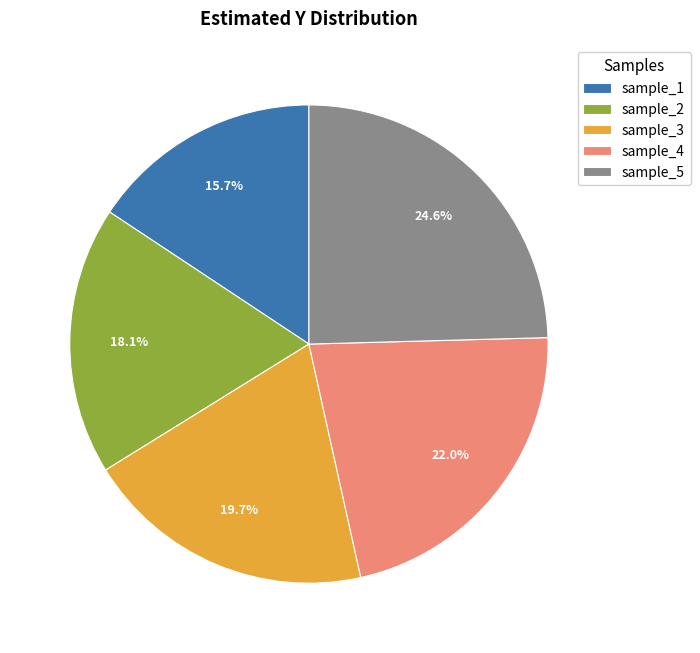

Rank the categories by value from lowest to highest.

sample_1, sample_2, sample_3, sample_4, sample_5